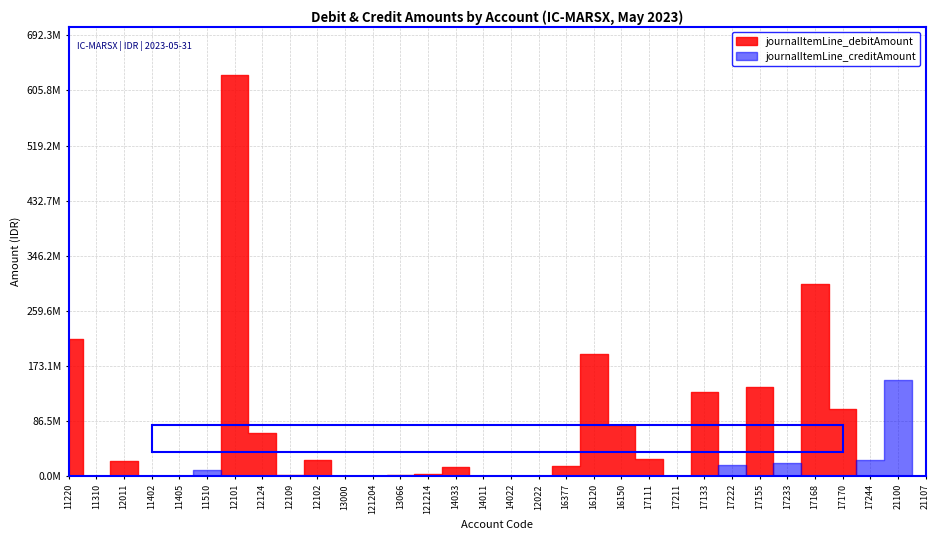

Reading left to right, extract all data points from this chart.

journalItemLine_debitAmount: 215013676.5	0.0	24492759.0	0.0	573551.0	0.0	629368295.9	68048469.0	2289645.0	25482000.0	56500.0	1234054.0	2997889.0	3221876.0	14300000.0	0.0	291667.0	0.0	15633342.2	191358026.0	81306310.3	26673000.0	0.0	132311603.0	0.0	140071672.0	0.0	301840098.0	105285410.0	0.0	0.0	0.0
journalItemLine_creditAmount: 0.0	0.0	0.0	0.0	0.0	9575477.0	0.0	0.0	0.0	0.0	0.0	0.0	0.0	0.0	0.0	0.0	0.0	0.0	0.0	0.0	0.0	0.0	555687.5	0.0	18480954.7	0.0	20703950.0	0.0	0.0	25427531.3	151538333.9	769074.0